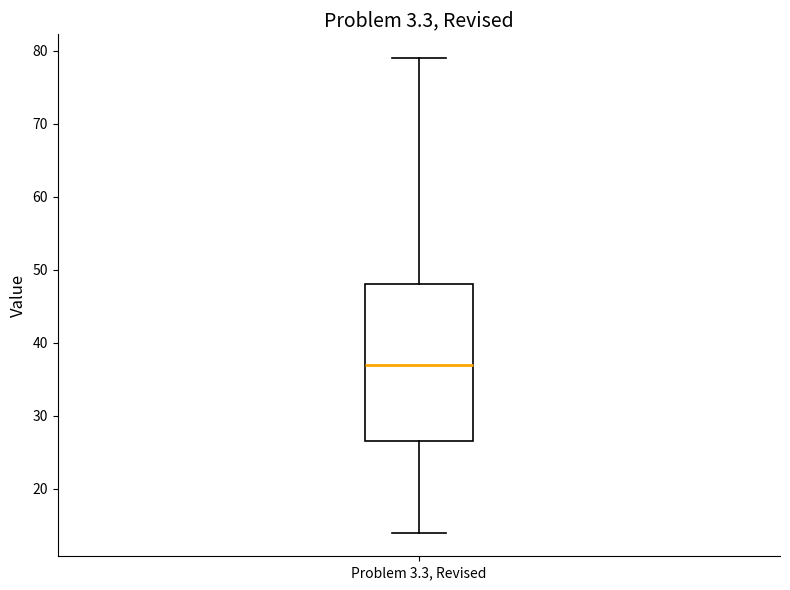

Where does the upper whisker of the box for Problem 3.3, Revised end on the y-axis? The values are not printed on the chart, so give them approximately, as read against the axis.

79